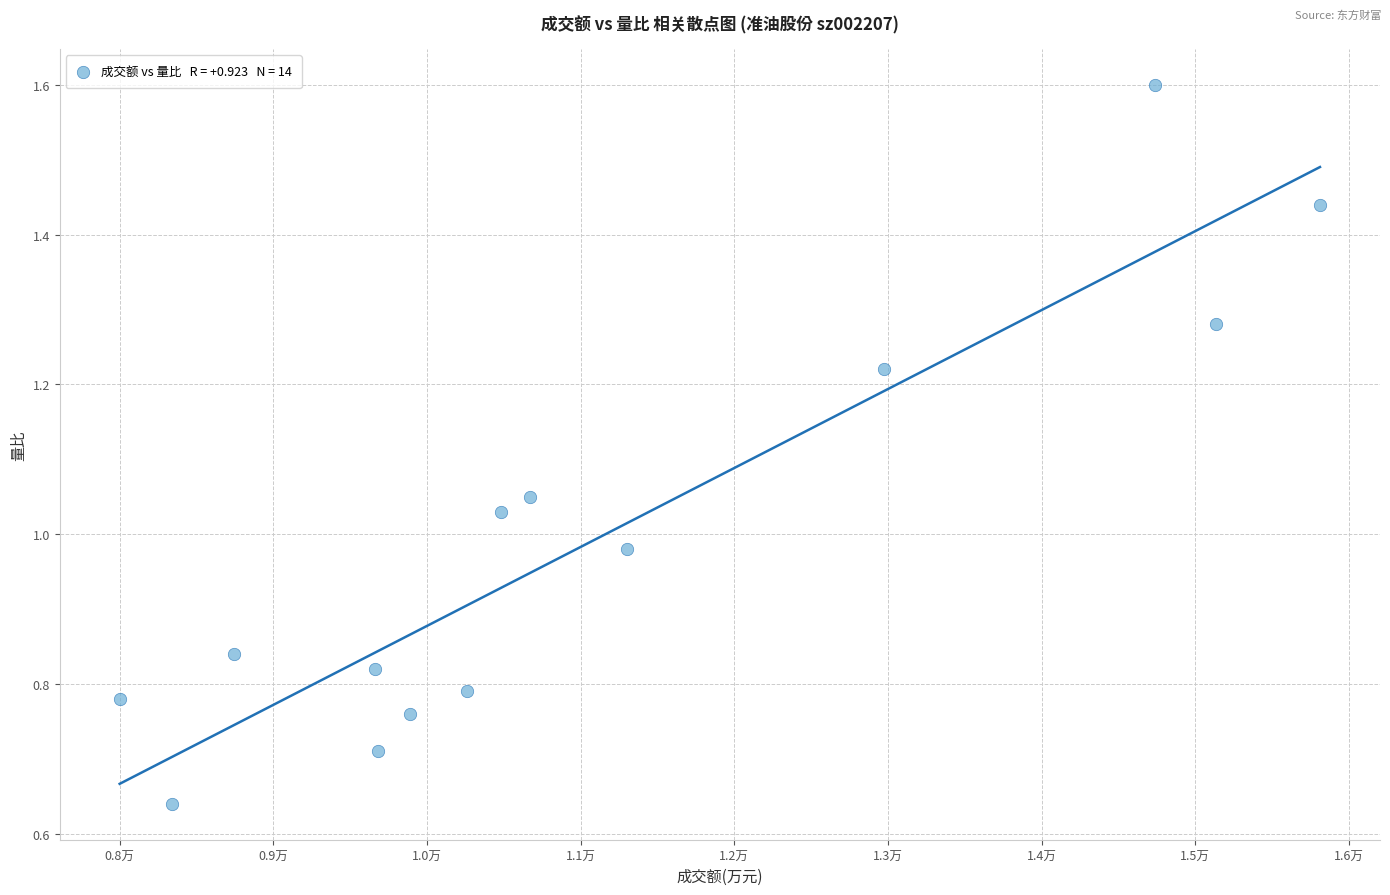

What is the range of X values (max minus min)?

7810.0